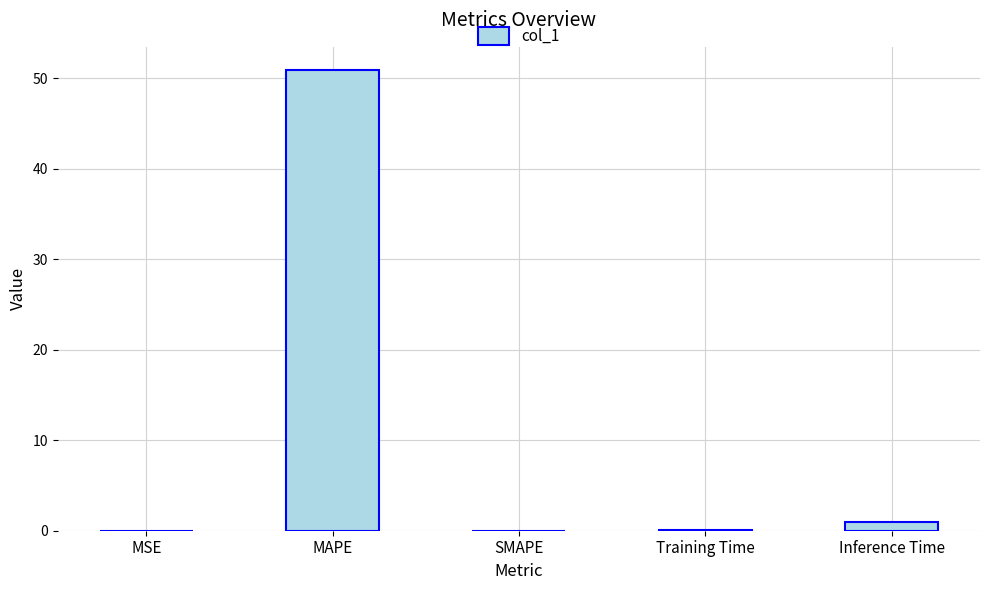

What is the change in value from MAPE to SMAPE?

-50.9